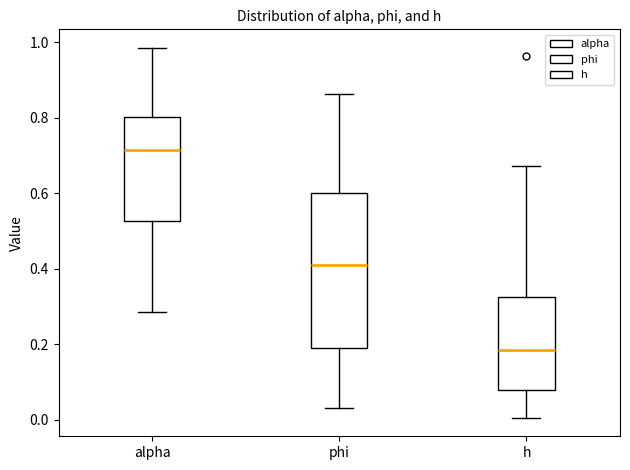

Where is the upper edge of the box for h on the y-axis? The values are not printed on the chart, so give them approximately, as read against the axis.

0.32